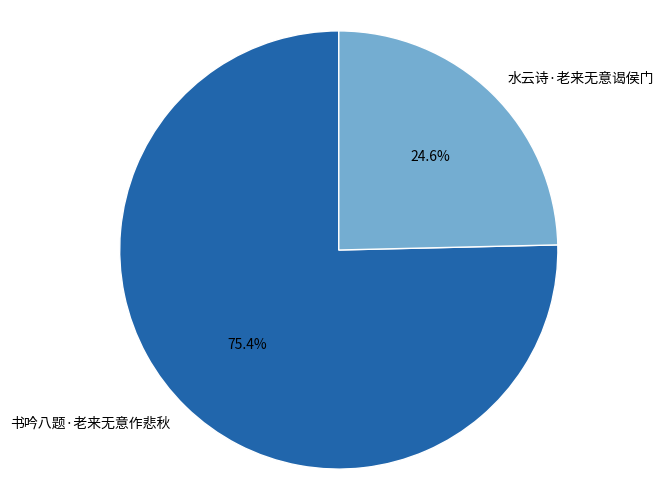

Which slice represents more than half of the pie?

书吟八题·老来无意作悲秋